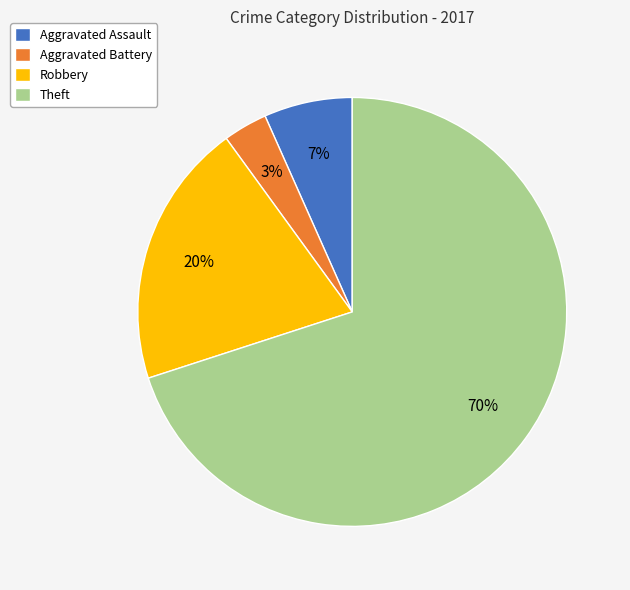

What is the majority slice?

Theft